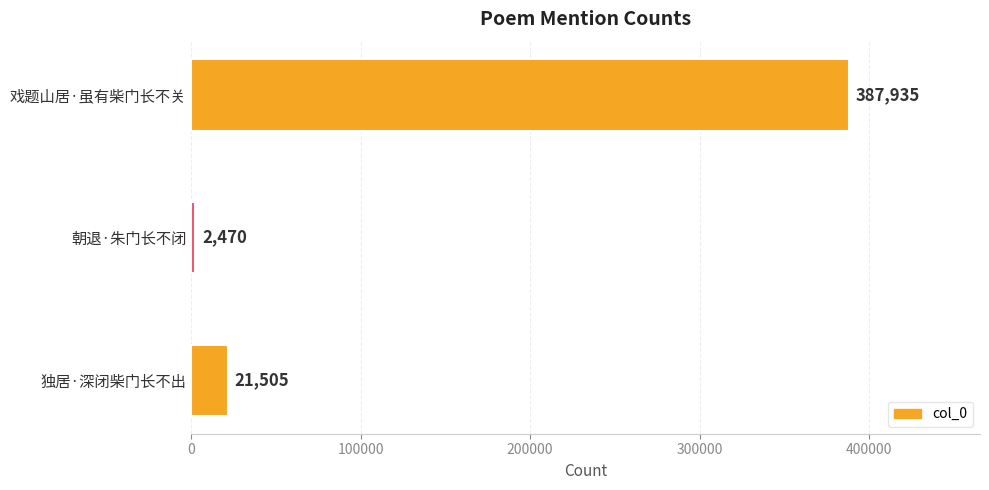

At which label is the value closest to 195202?

独居·深闭柴门长不出